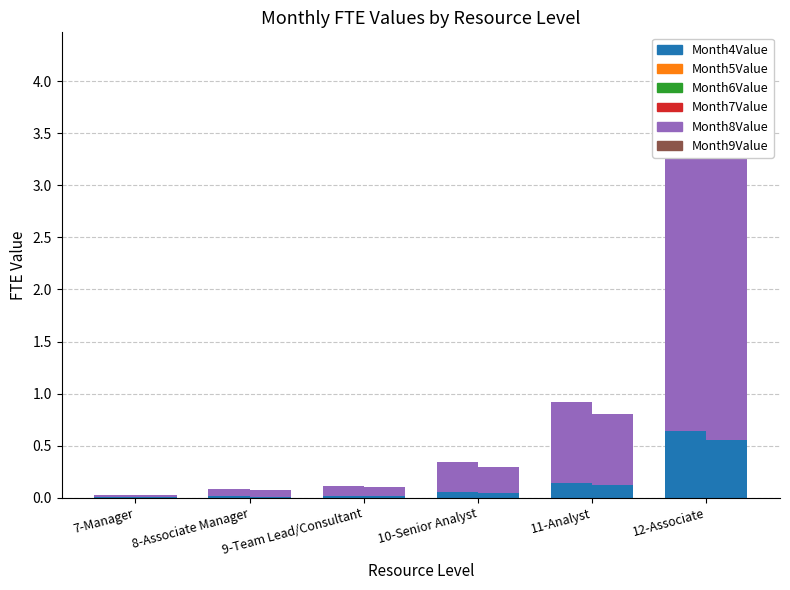

Reading left to right, list all the values displayed in this chart.

Month4Value: 0.0	0.0	0.0	0.1	0.1	0.6
Month5Value: 0.0	0.1	0.1	0.3	0.8	3.6
Month6Value: 0.0	0.1	0.1	0.3	0.8	3.6
Month7Value: 0.0	0.1	0.1	0.3	0.7	3.1
Month8Value: 0.0	0.1	0.1	0.3	0.7	3.1
Month9Value: 0.0	0.1	0.1	0.3	0.7	3.1